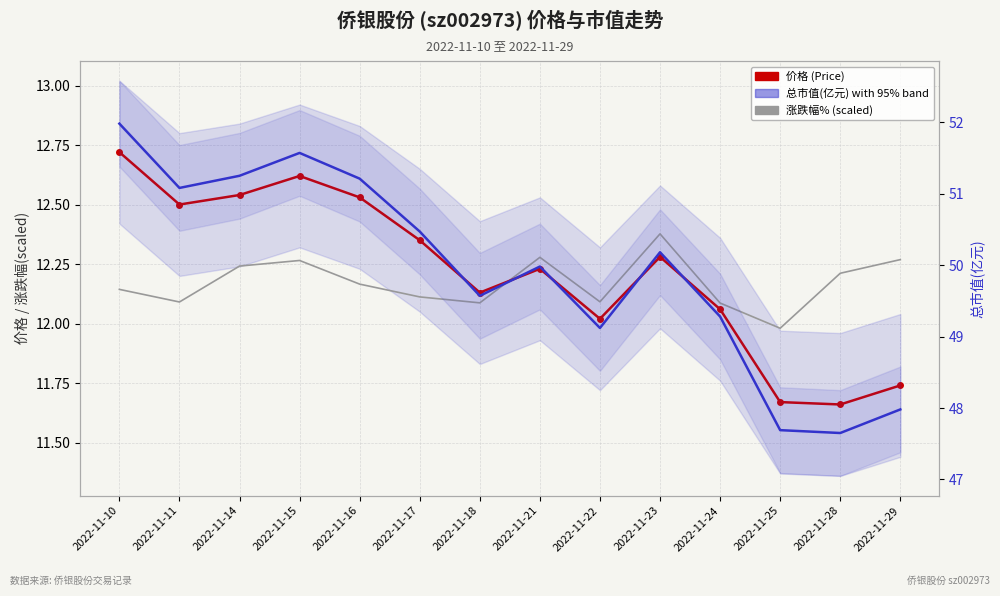

Reading left to right, what are all the values shown in this chart?

价格 (Price): 2022-11-10=12.7	2022-11-11=12.5	2022-11-14=12.5	2022-11-15=12.6	2022-11-16=12.5	2022-11-17=12.3	2022-11-18=12.1	2022-11-21=12.2	2022-11-22=12.0	2022-11-23=12.3	2022-11-24=12.1	2022-11-25=11.7	2022-11-28=11.7	2022-11-29=11.7
涨跌幅% (scaled): 2022-11-10=12.1	2022-11-11=12.1	2022-11-14=12.2	2022-11-15=12.3	2022-11-16=12.2	2022-11-17=12.1	2022-11-18=12.1	2022-11-21=12.3	2022-11-22=12.1	2022-11-23=12.4	2022-11-24=12.1	2022-11-25=12.0	2022-11-28=12.2	2022-11-29=12.3
总市值(亿元): 2022-11-10=52.0	2022-11-11=51.1	2022-11-14=51.2	2022-11-15=51.6	2022-11-16=51.2	2022-11-17=50.5	2022-11-18=49.6	2022-11-21=50.0	2022-11-22=49.1	2022-11-23=50.2	2022-11-24=49.3	2022-11-25=47.7	2022-11-28=47.6	2022-11-29=48.0